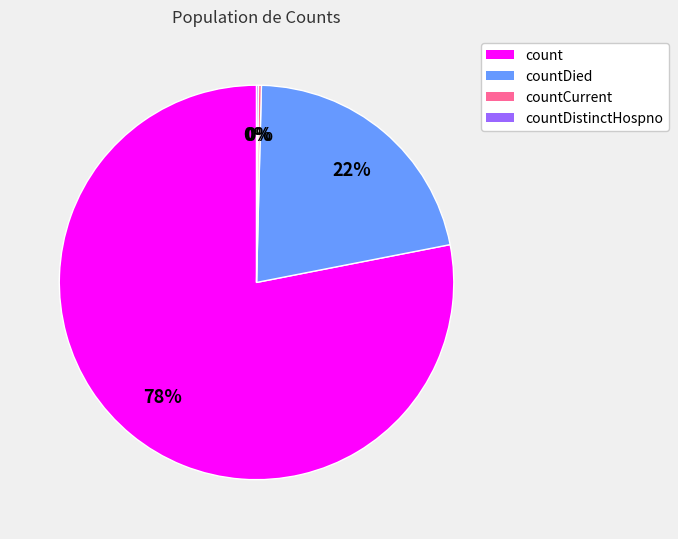

To the nearest percent, what is the average slice percentage?

25%